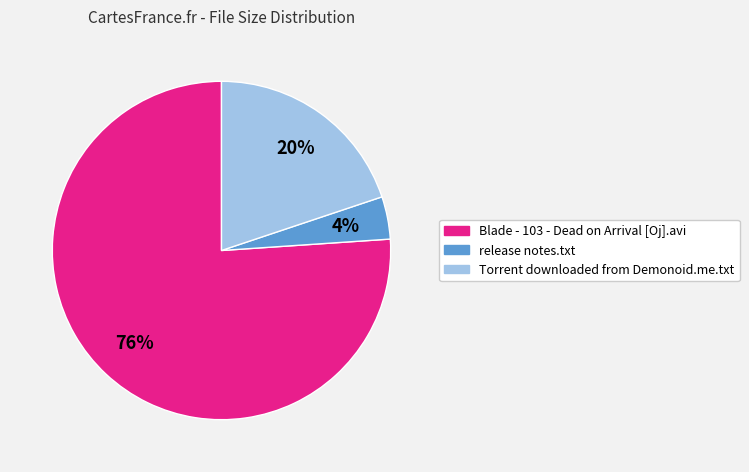

Which has a higher value, Blade - 103 - Dead on Arrival [Oj].avi or release notes.txt?

Blade - 103 - Dead on Arrival [Oj].avi